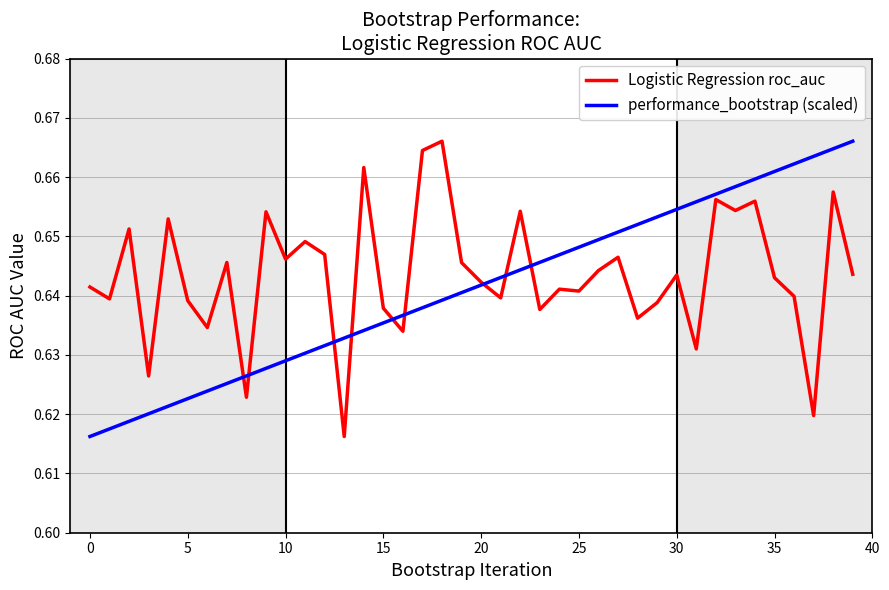

What are all the series names shown in the legend?

Logistic Regression roc_auc, performance_bootstrap (scaled)